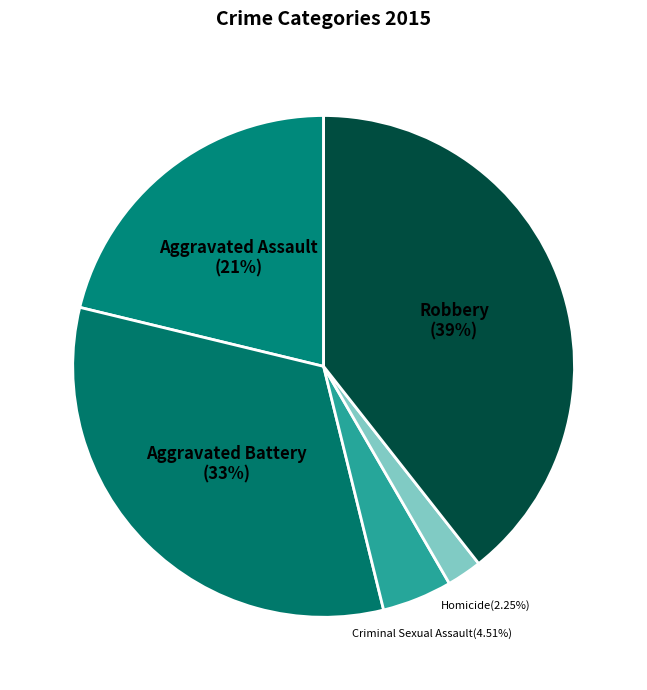

How many slices are in this pie chart?

5